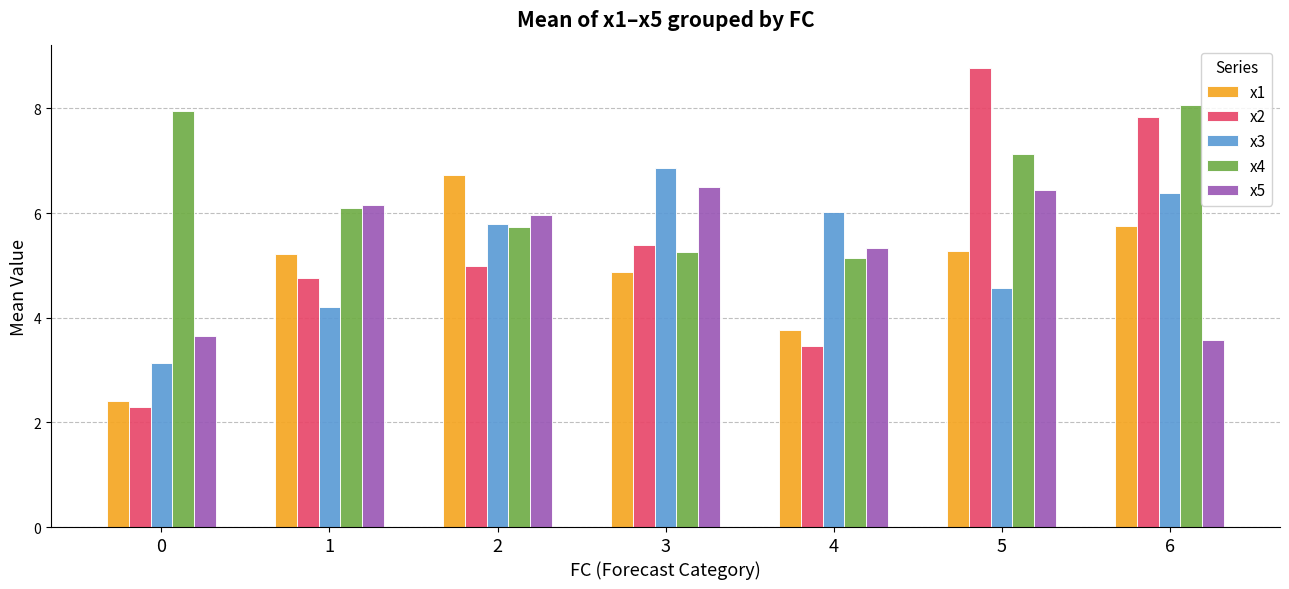

What is the value of the x1 bar at the 4th from the left?

4.9